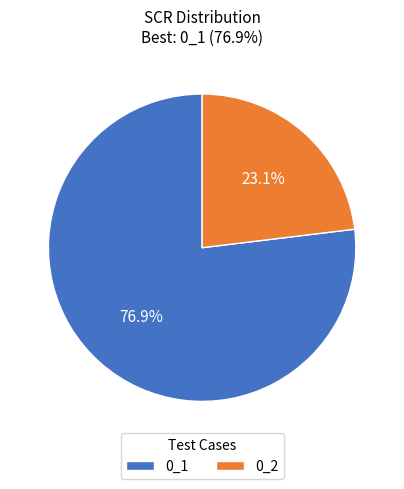

Combined, do 0_2 and 0_1 account for over 50%?

Yes